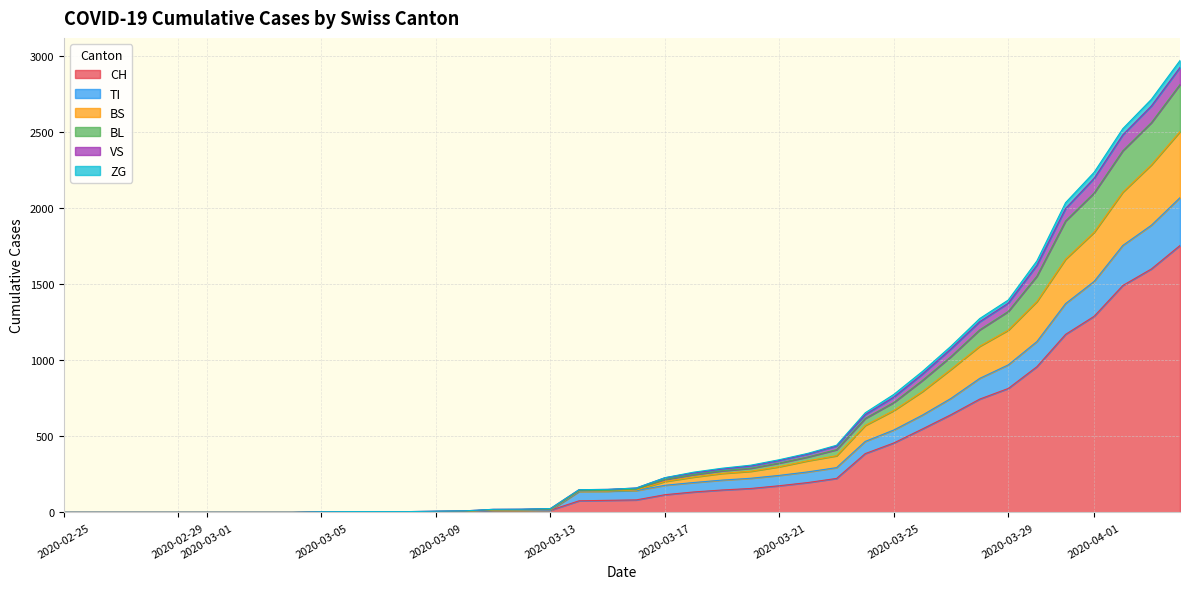

Which series changed the most between 2020-02-27 and 2020-03-11?

BL